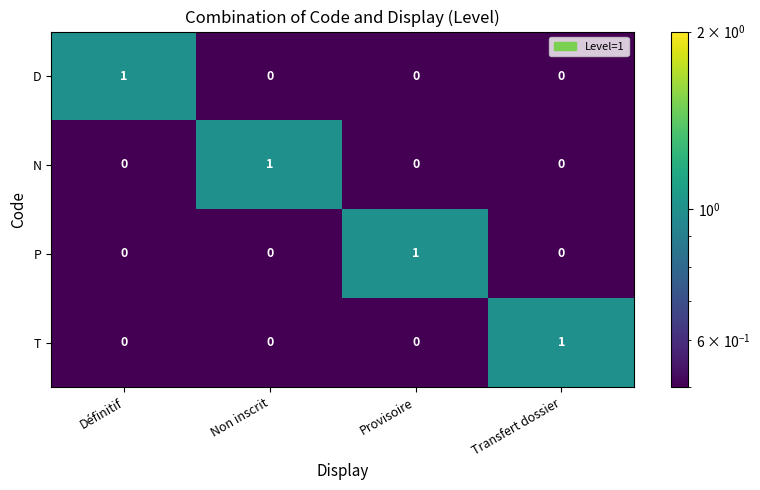

The value of N at Transfert dossier is 0. True or false?

True